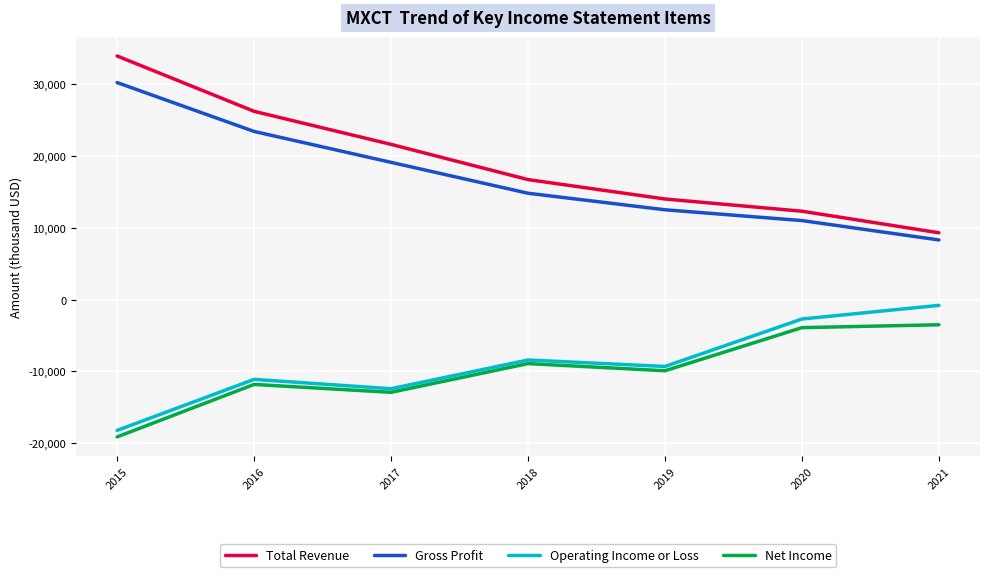

Which series has the largest range (max minus min)?

Total Revenue